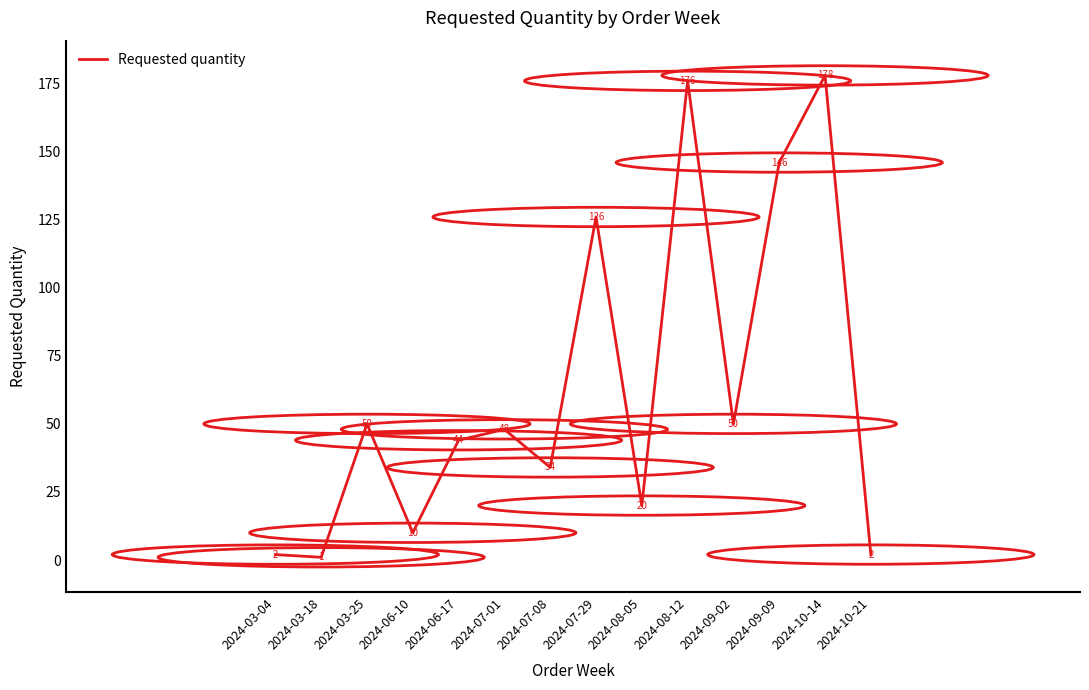

At which label does the data first exceed 48?

2024-03-25